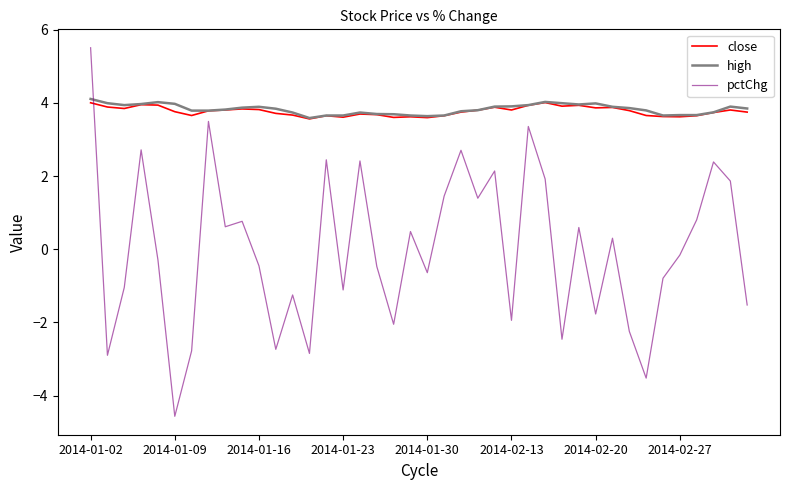

Which series has the widest spread of values?

pctChg